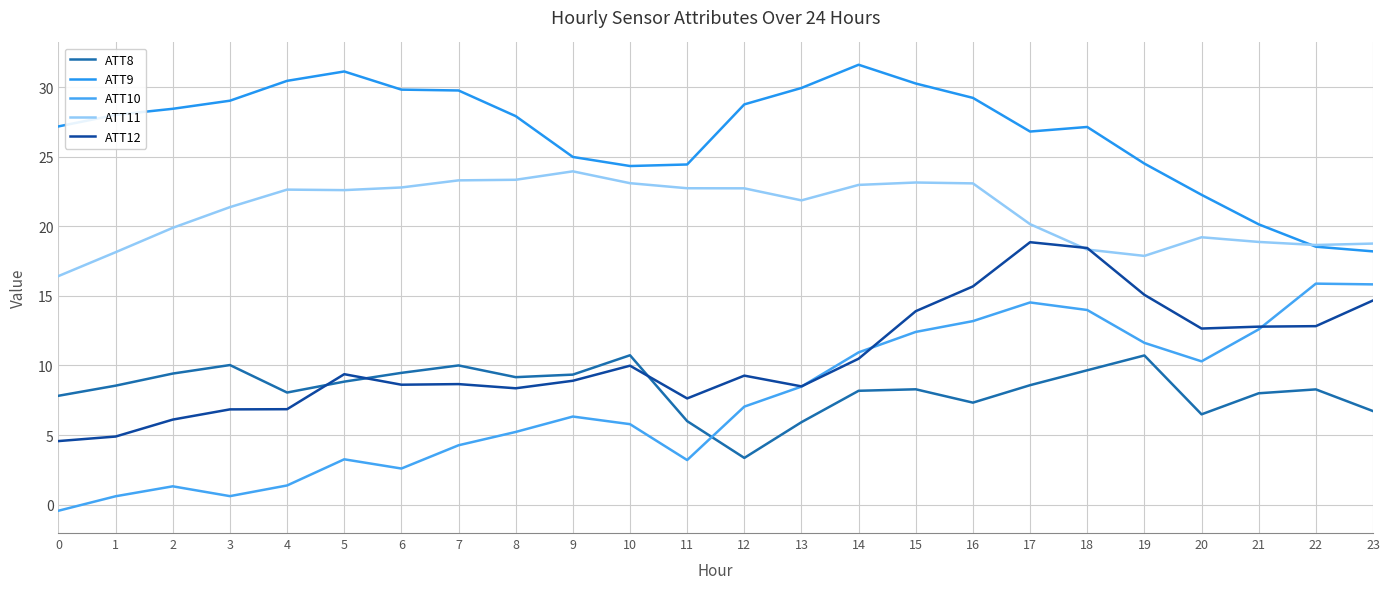

What is the total value across all series at 15?

88.0